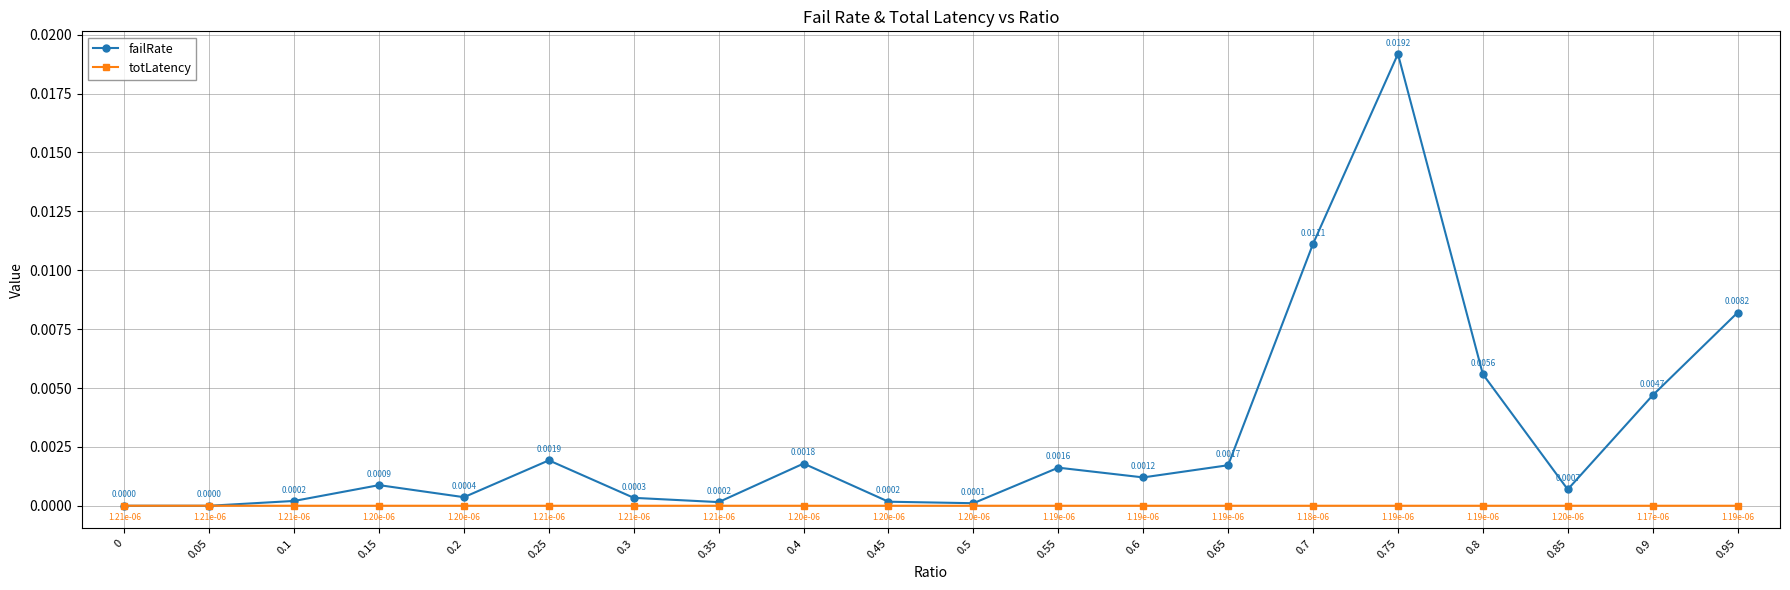

List the series in order of their peak value, lowest first.

totLatency, failRate